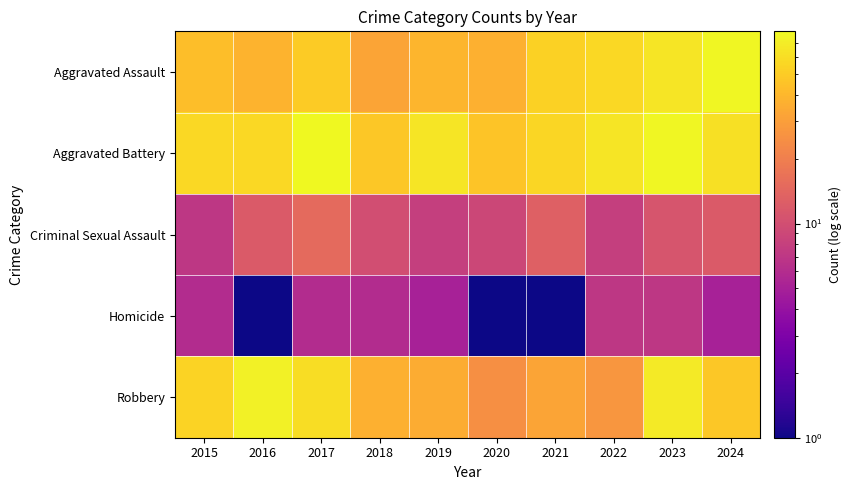

At 2019, list the series in order from largest to smallest.

Aggravated Battery, Aggravated Assault, Robbery, Criminal Sexual Assault, Homicide